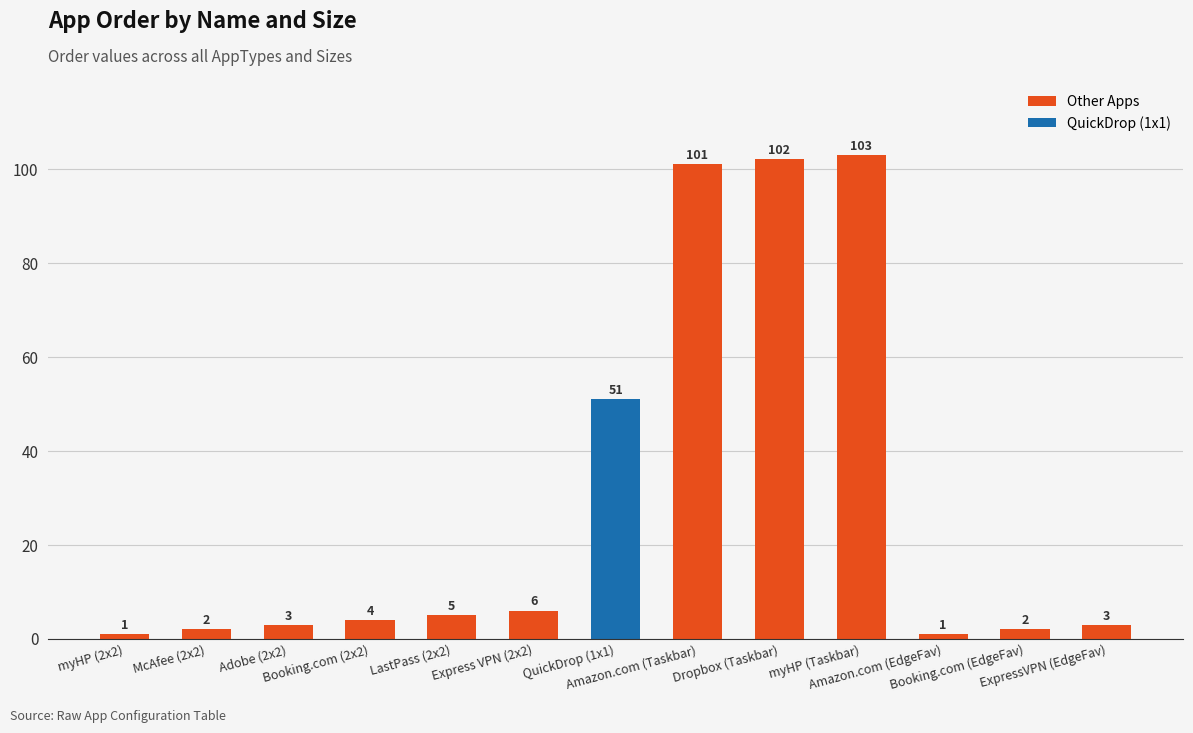

What is the difference between the second highest and minimum values?

101